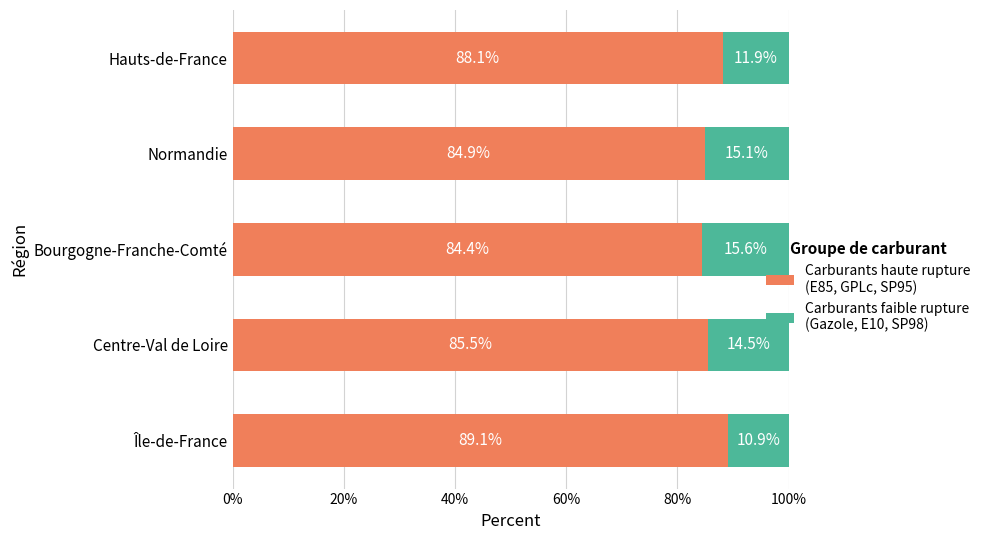

What is the total value across all series at Centre-Val de Loire?

100.0